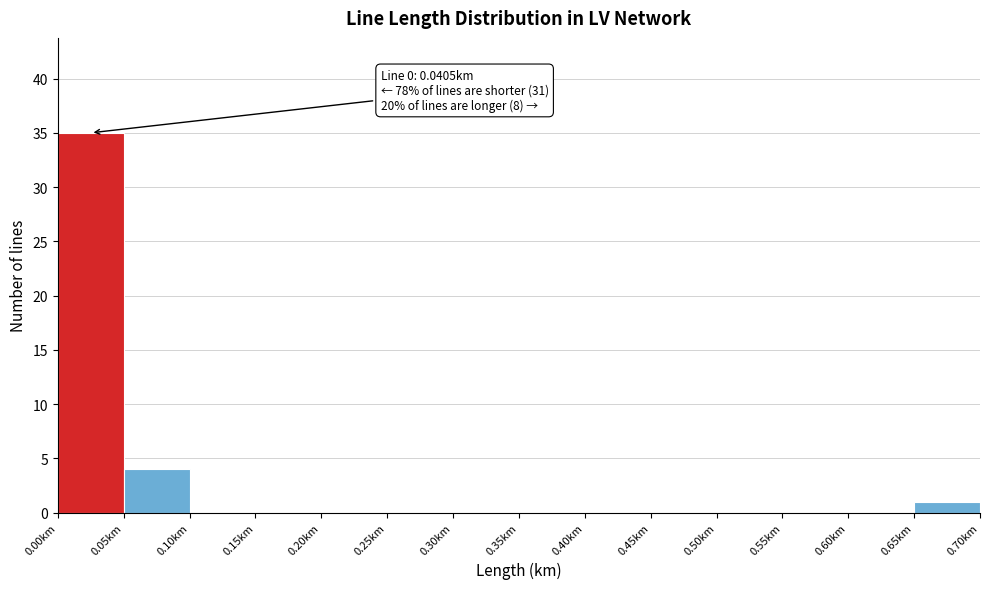

Which range on the x-axis has the tallest bar?

0.00 to 0.05